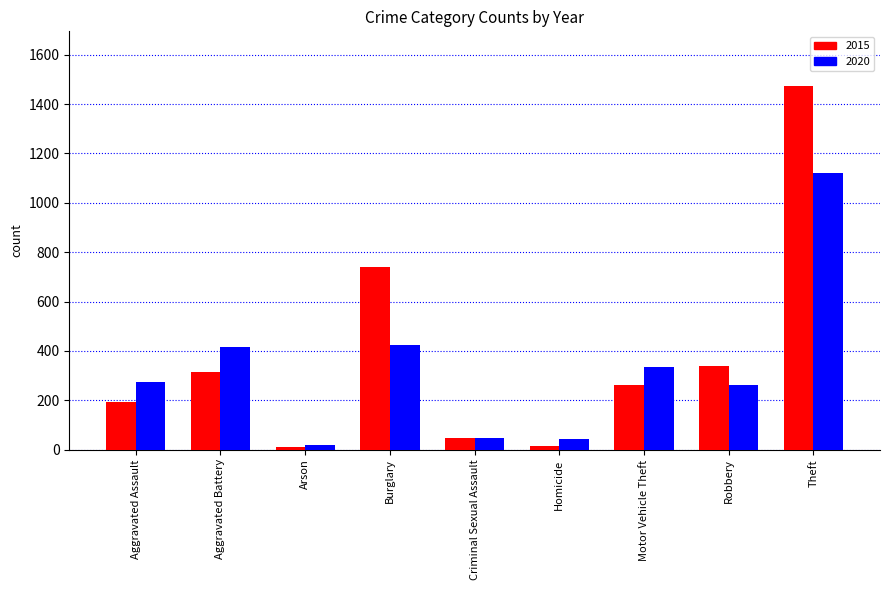

At which category is the sum across all series the highest?

Theft